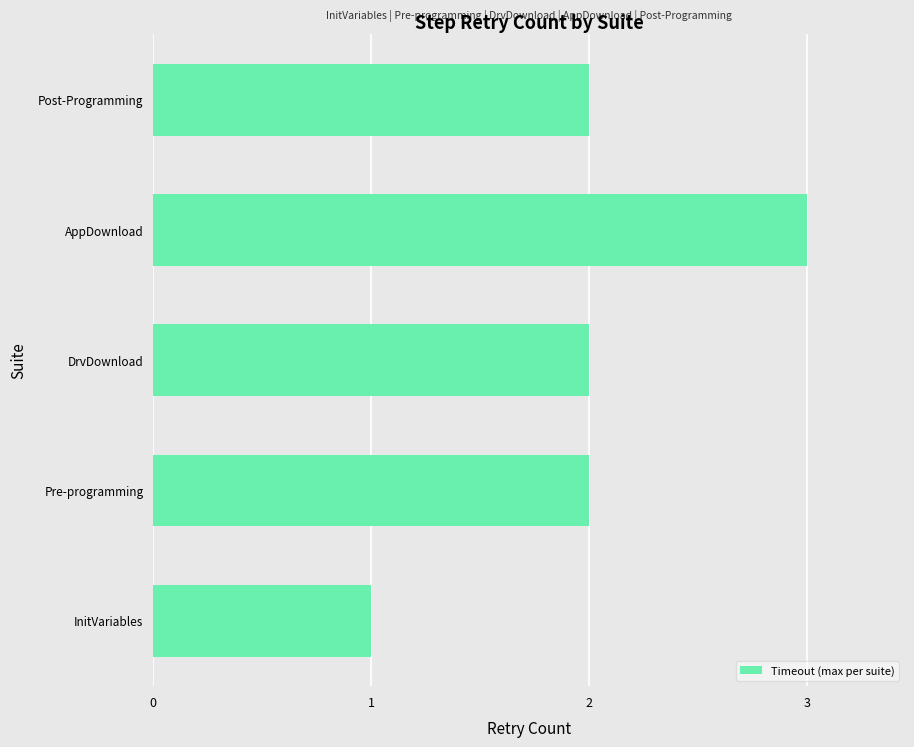

How many series are shown in this chart?

1